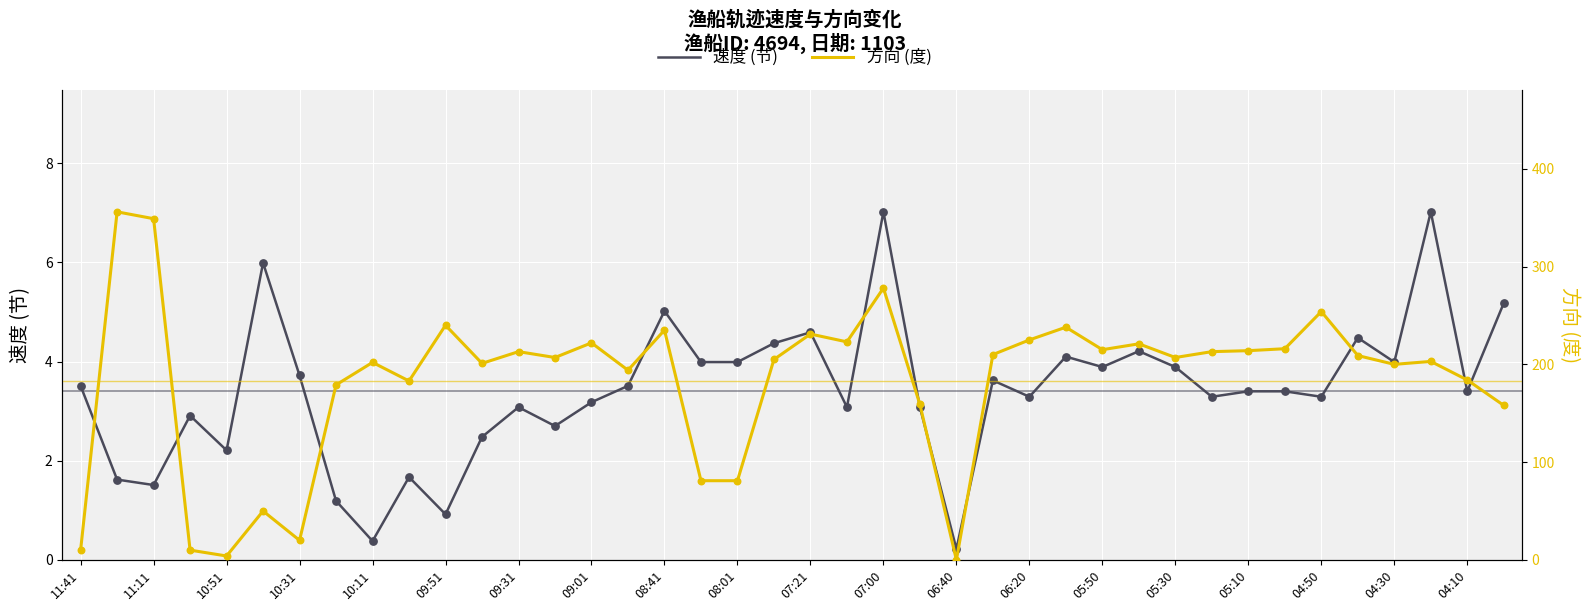

Is the value of 速度 (节) at 09:01 greater than the value of 方向 (度) at 31?

No